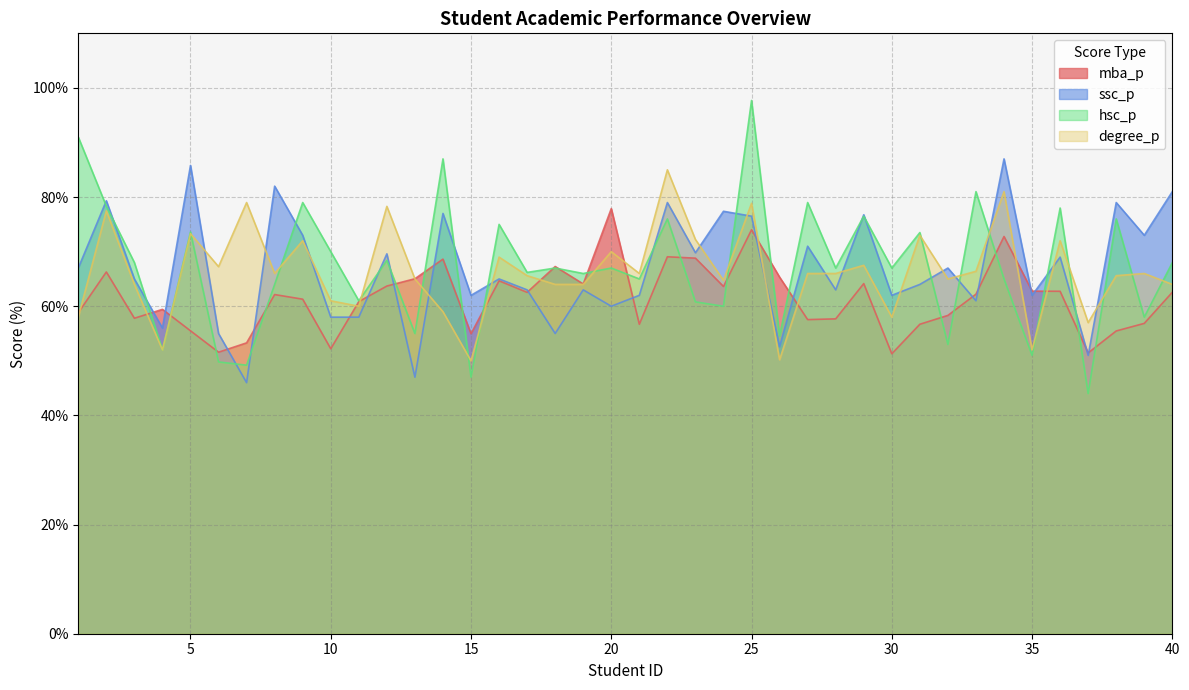

What is the greatest value displayed?

97.7